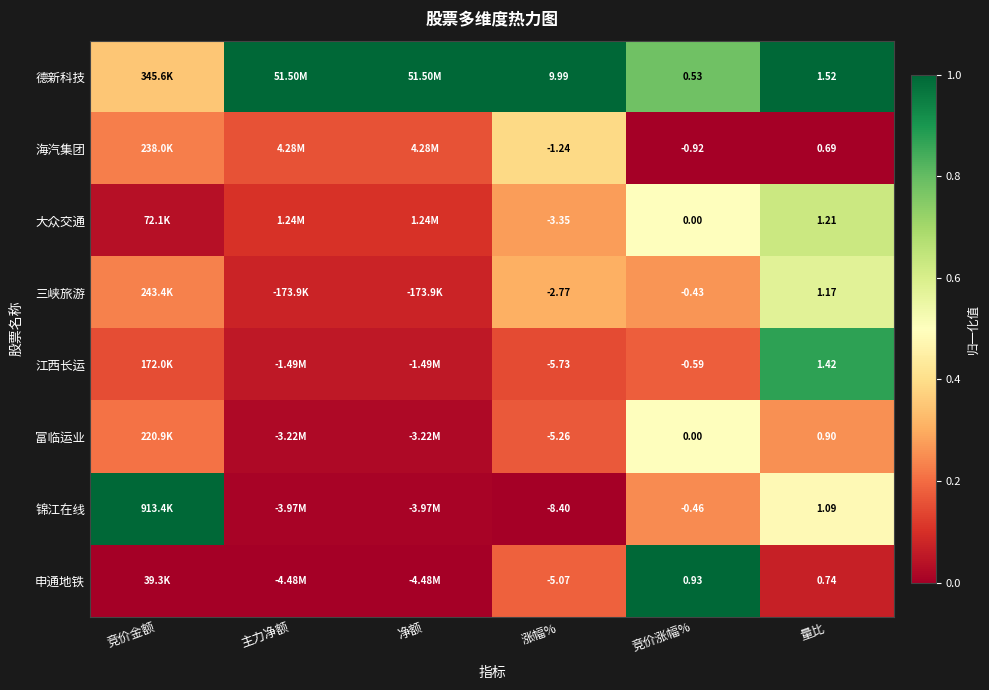

Which series changed the most between 涨幅% and 量比?

锦江在线